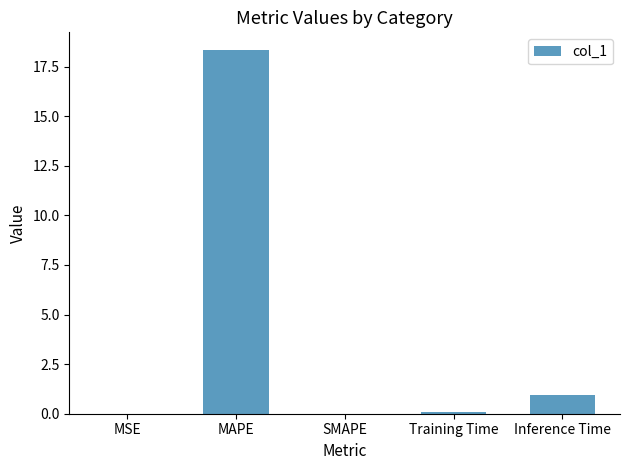

The chart shows a value of -9.7 at SMAPE. True or false?

False